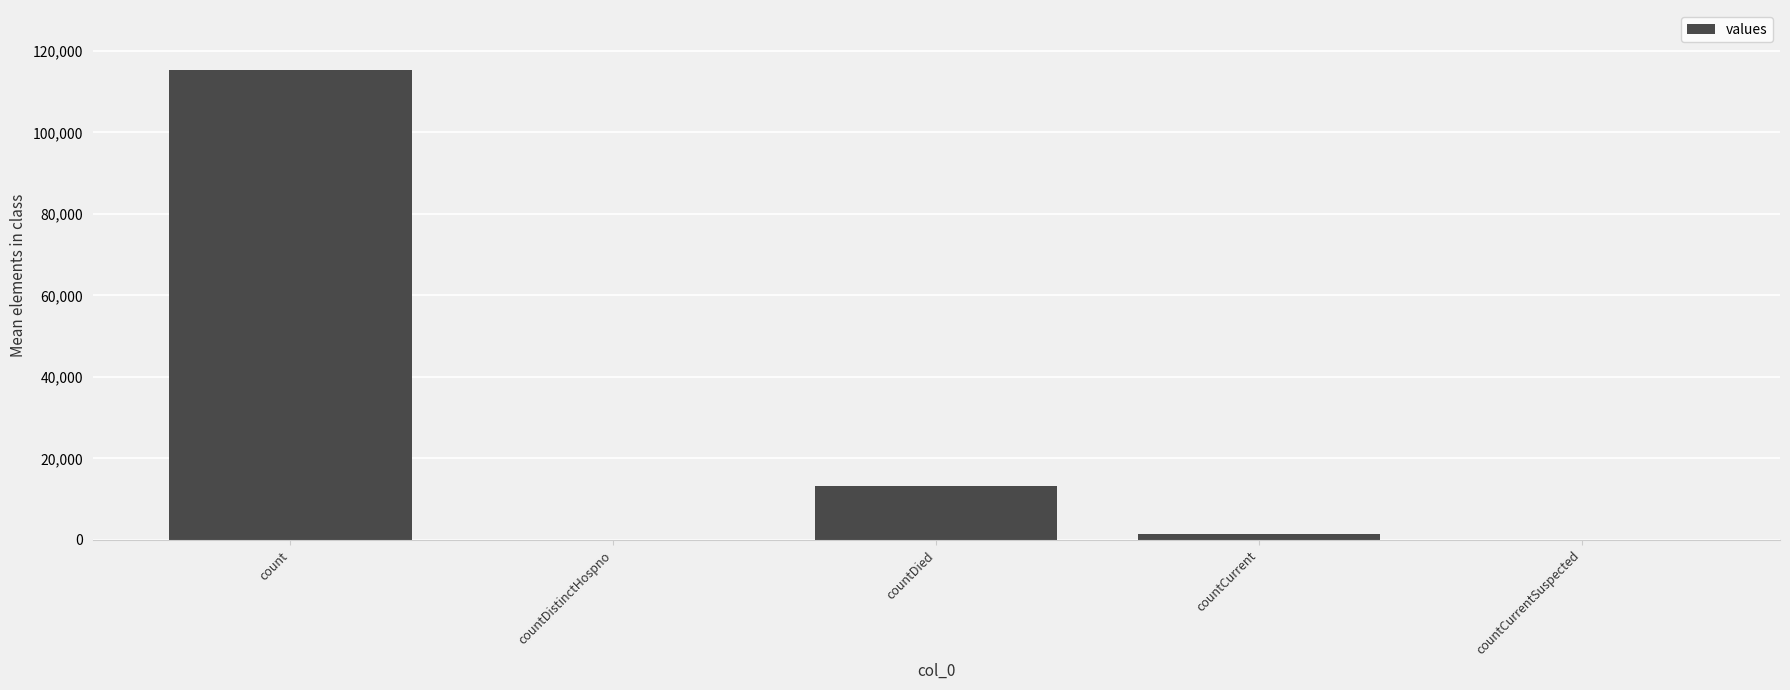

What is the difference between the values at countCurrentSuspected and countCurrent?

1383